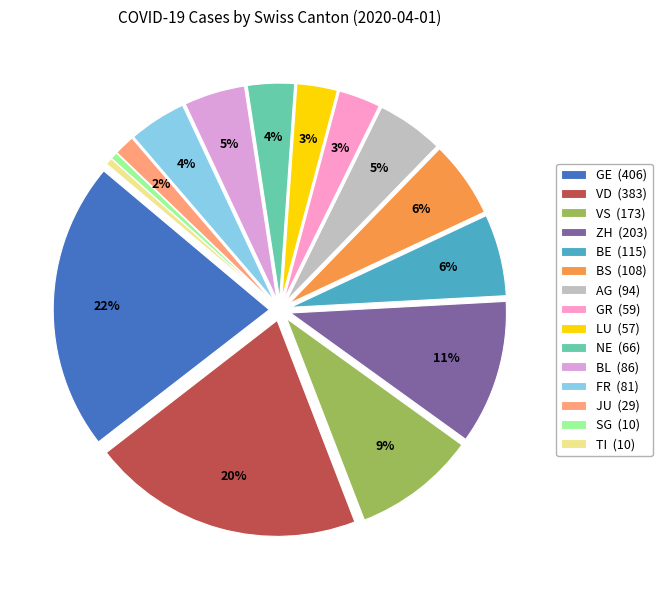

How many segments does this pie chart have?

15